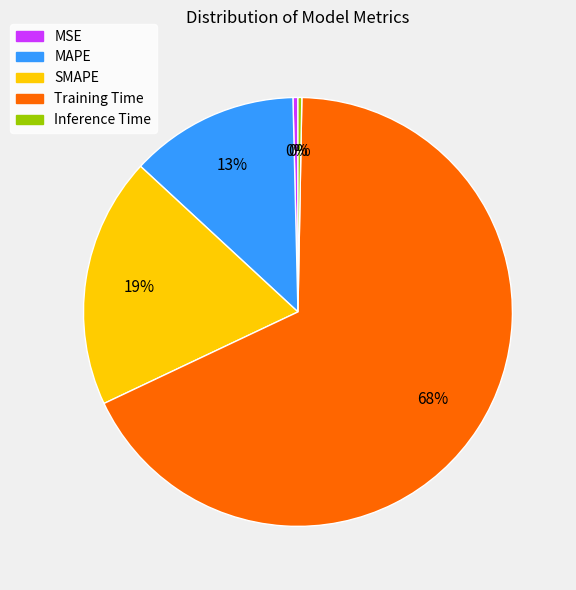

To the nearest percent, what percentage of the pie is Training Time?

68%